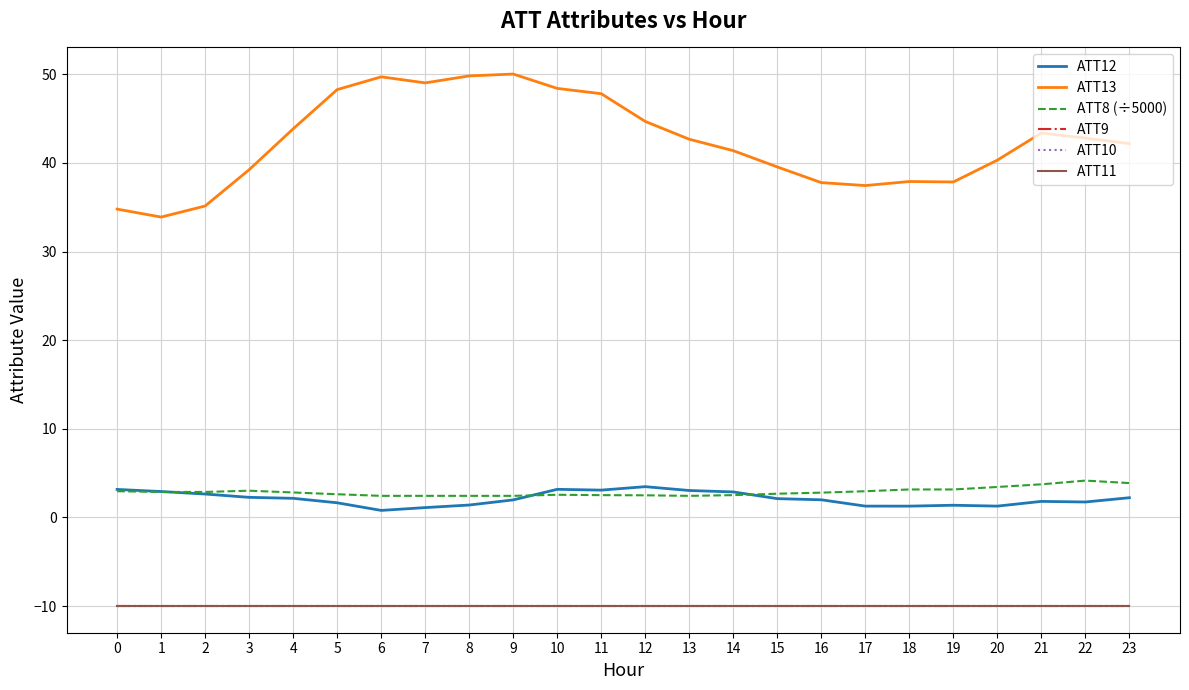

What is the difference between the second highest and second lowest values in the ATT12 series?

2.1